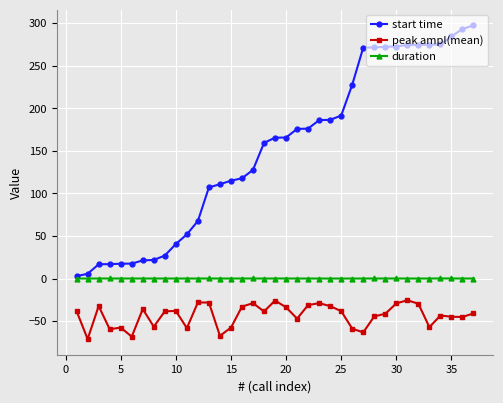

What is the smallest value displayed?

-71.0